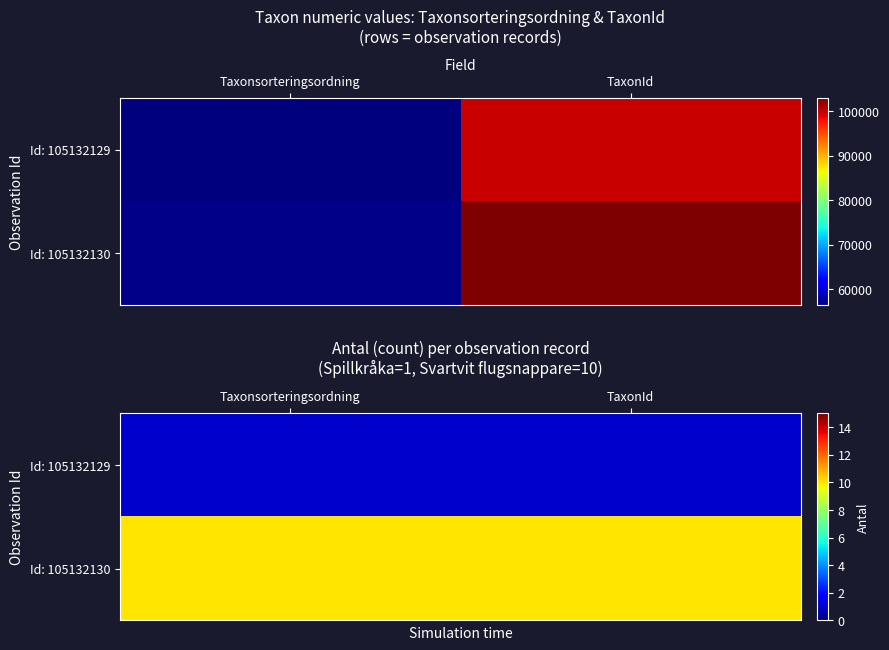

List the series in order of their overall mean, lowest first.

Id: 105132129, Id: 105132130